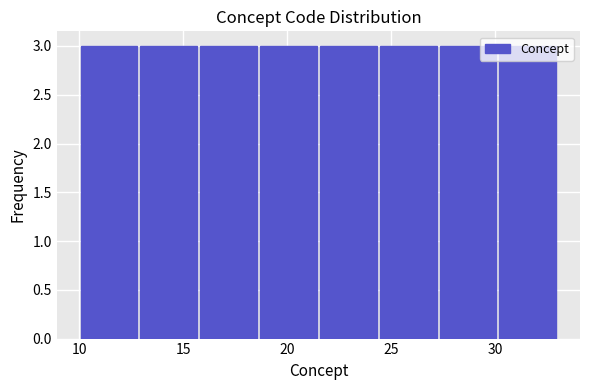

How tall is the bar that spans 16.0 to 18.5 on the x-axis? Neither the bar edges nor the heights are printed on the chart, so give them approximately, as read against the axes.

3